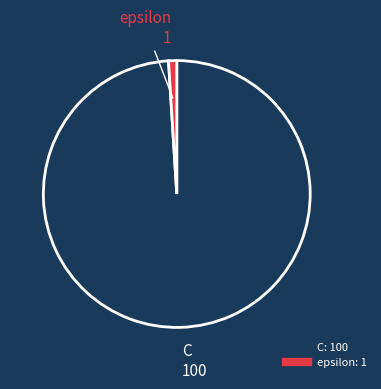

Do C and epsilon together represent more than half of the pie?

Yes